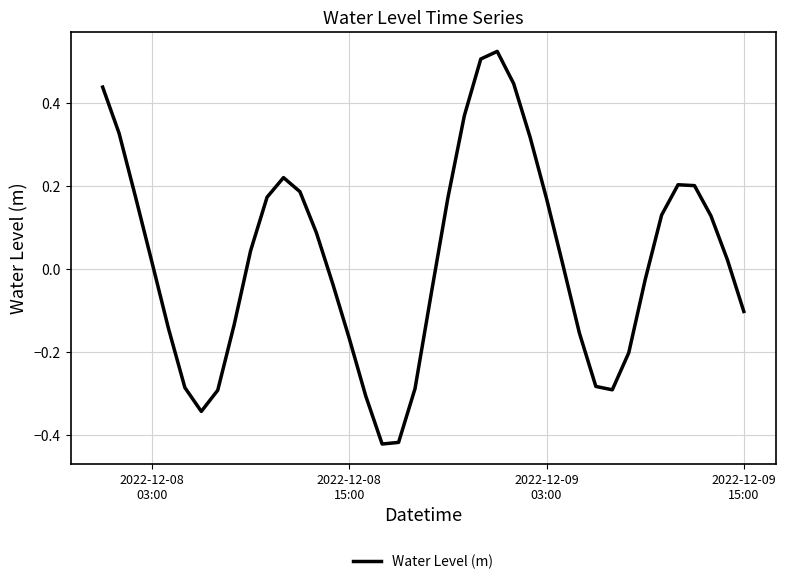

What is the difference between the maximum and minimum values?

0.9